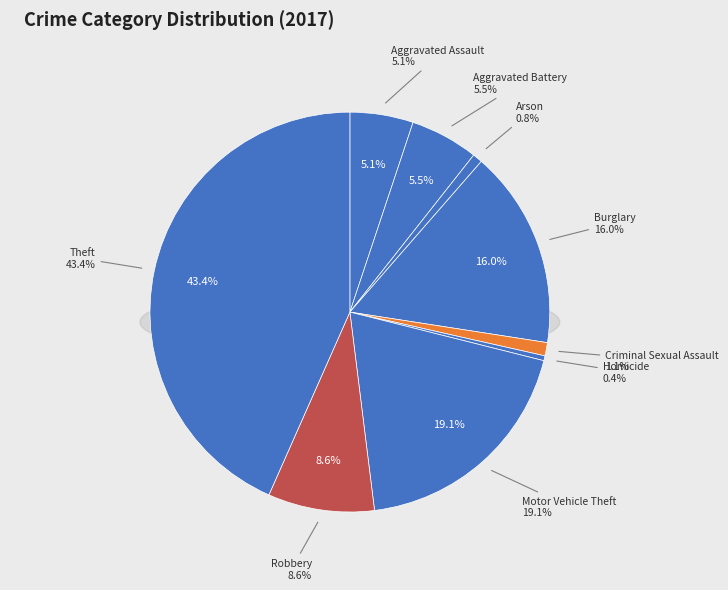

True or false: Motor Vehicle Theft accounts for 19% of the total.

True